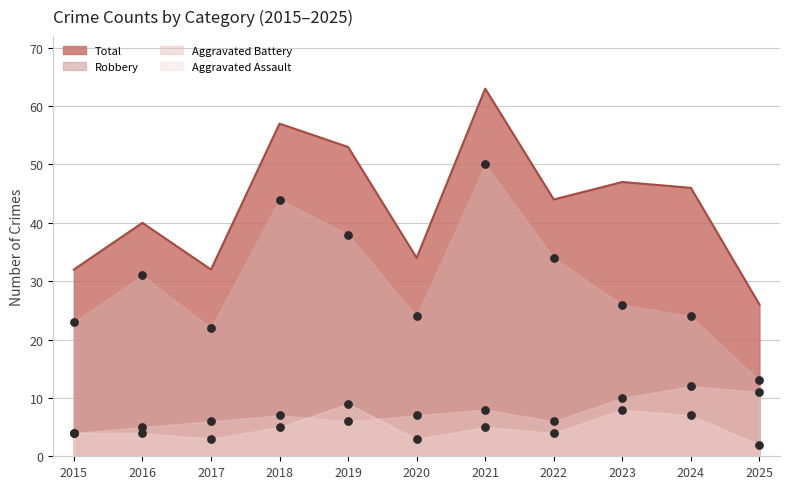

Which series reaches the minimum Y coordinate?

Aggravated Assault